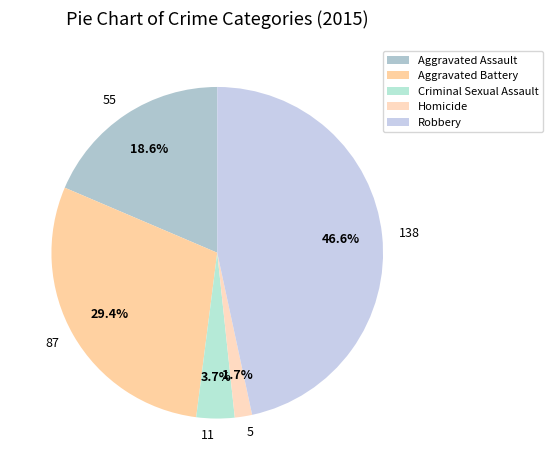

To the nearest percent, what is the difference between the Homicide and Criminal Sexual Assault slice percentages?

2%